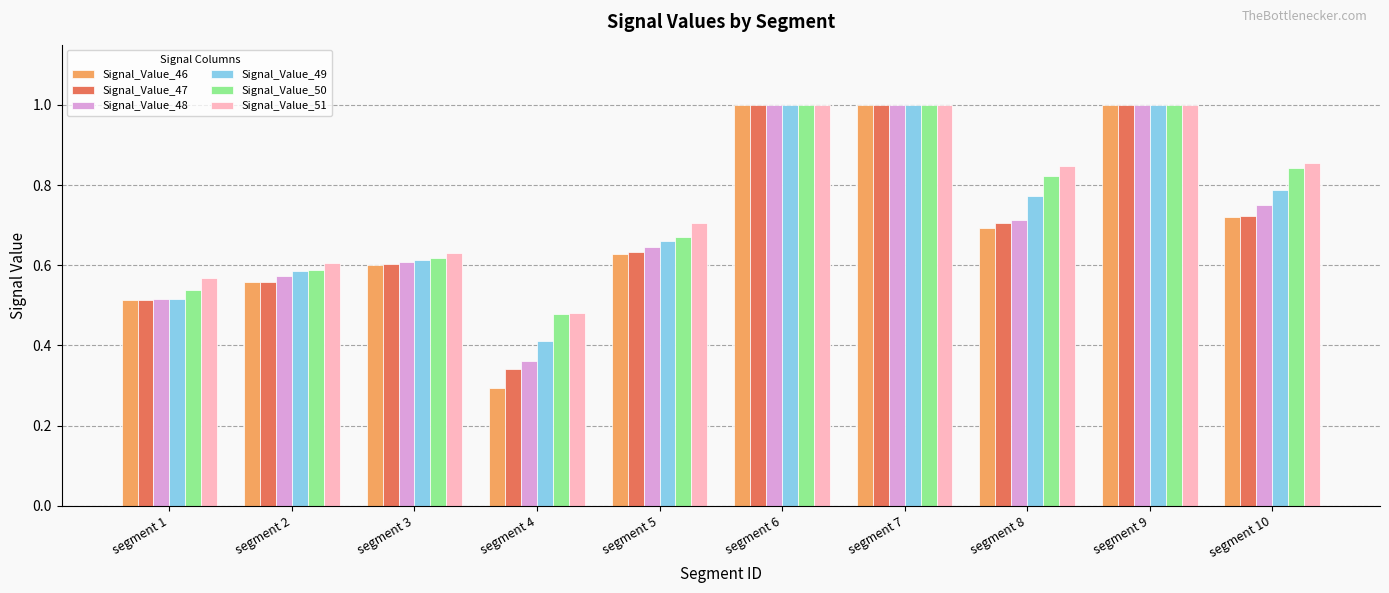

At which label is Signal_Value_49 closest to 0?

segment 4